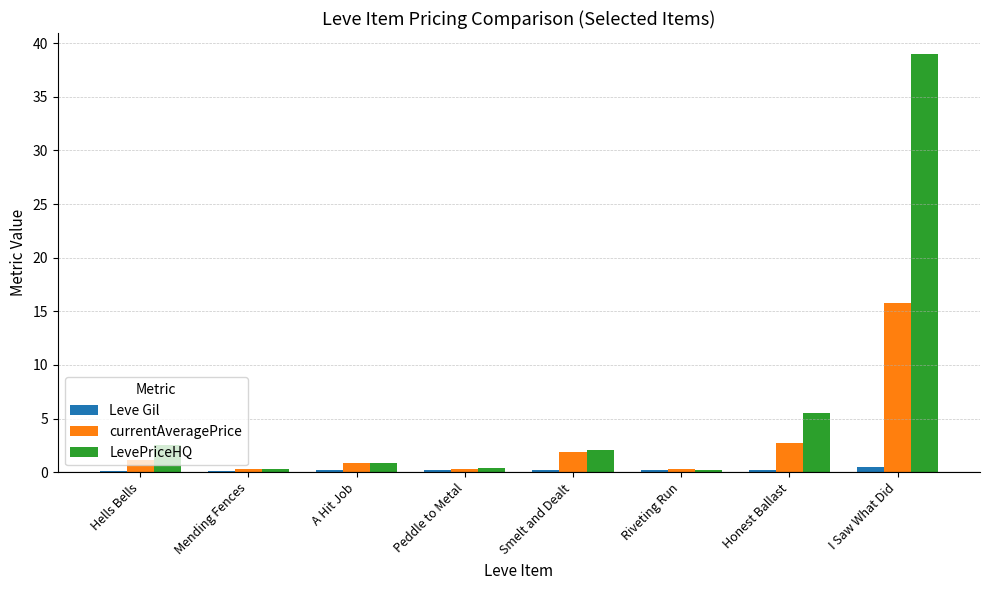

Which category has the highest value across all series?

I Saw What Did